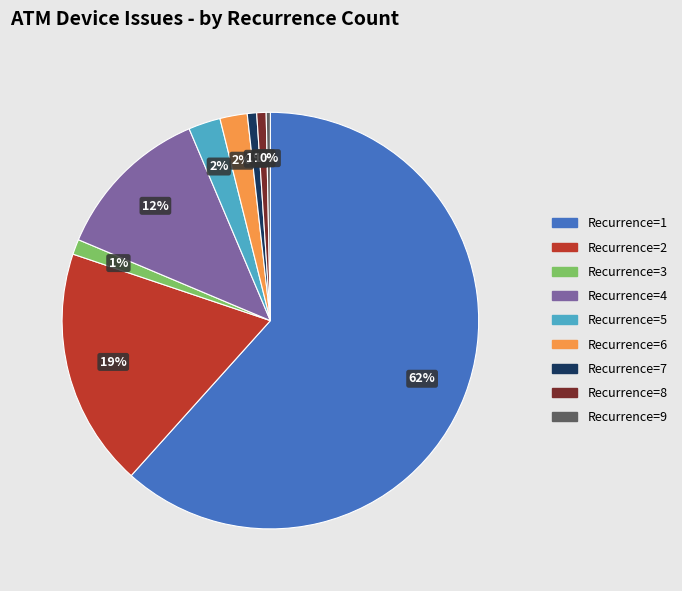

Count the number of slices in the pie.

9